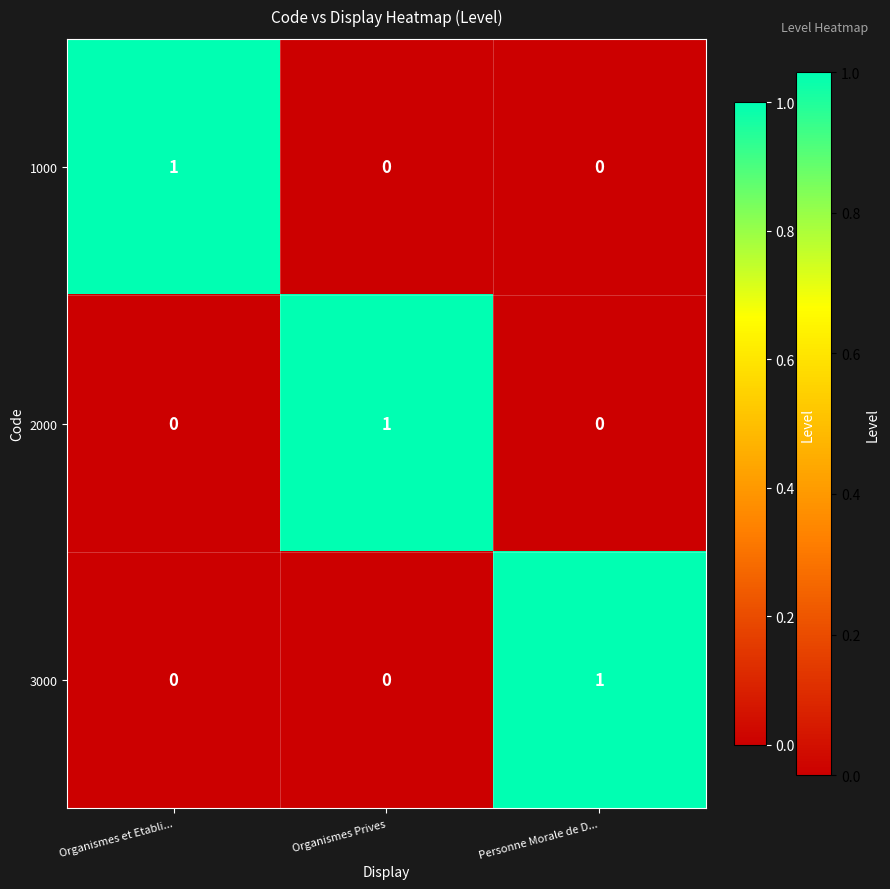

Reading left to right, list all the values displayed in this chart.

1000: 1	0	0
2000: 0	1	0
3000: 0	0	1